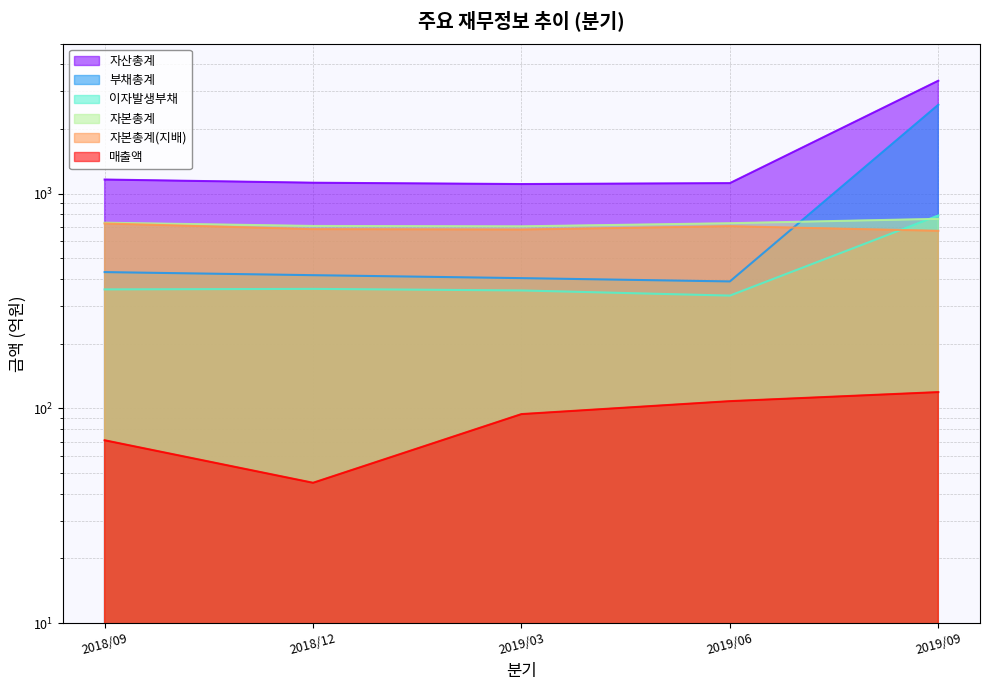

True or false: 자본총계 and 매출액 cross at least once.

False